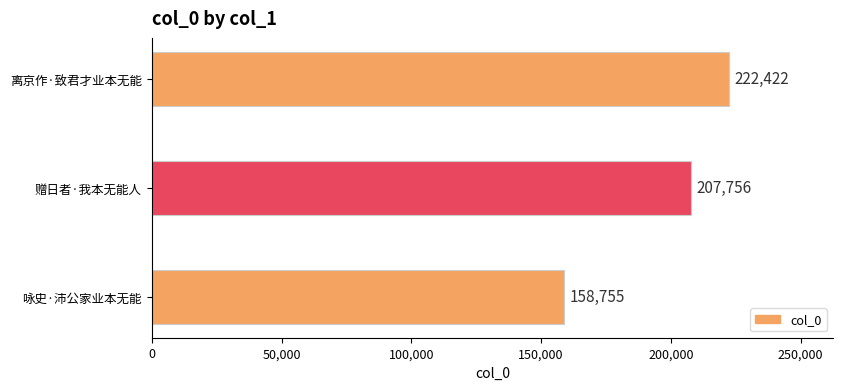

At which category does the chart reach its peak across all series?

离京作·致君才业本无能